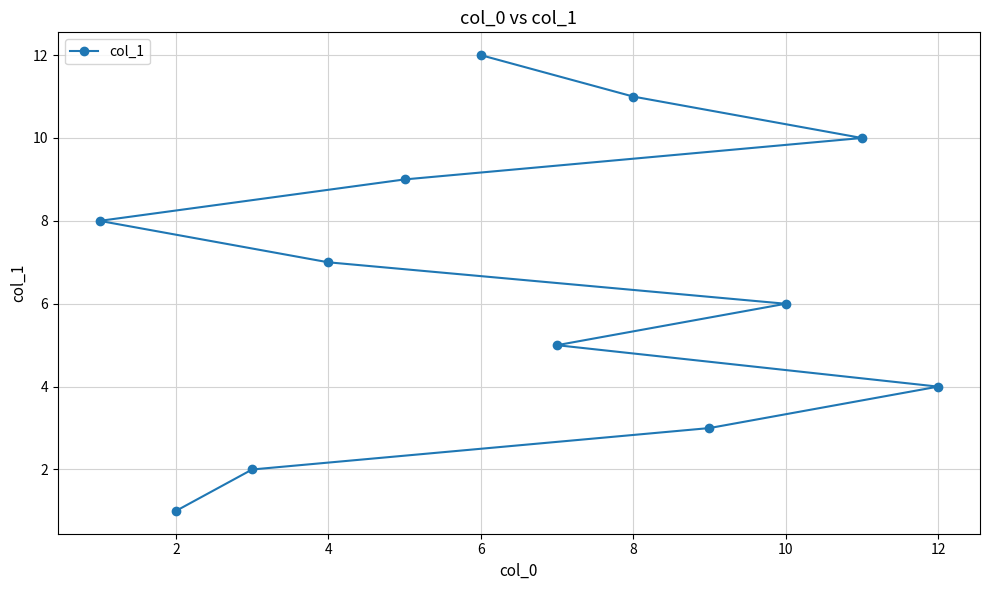

Reading left to right, extract all data points from this chart.

8	1	2	7	9	12	5	11	3	6	10	4